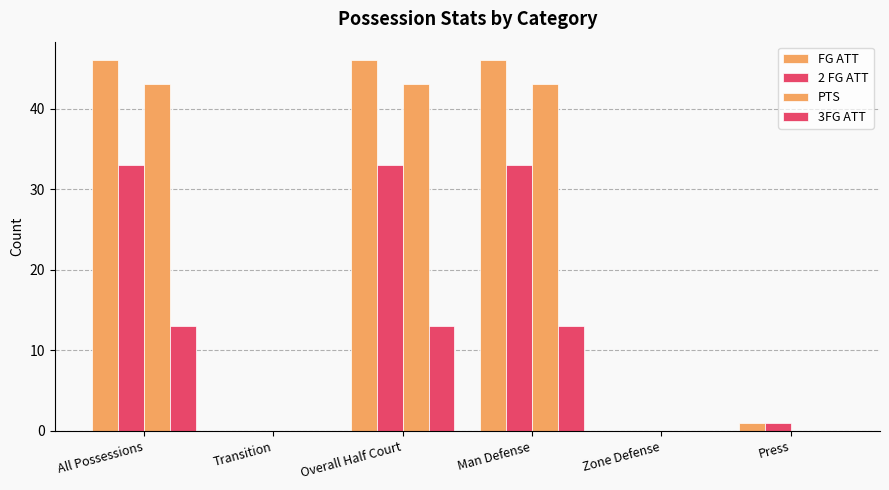

How many groups of bars are there?

6